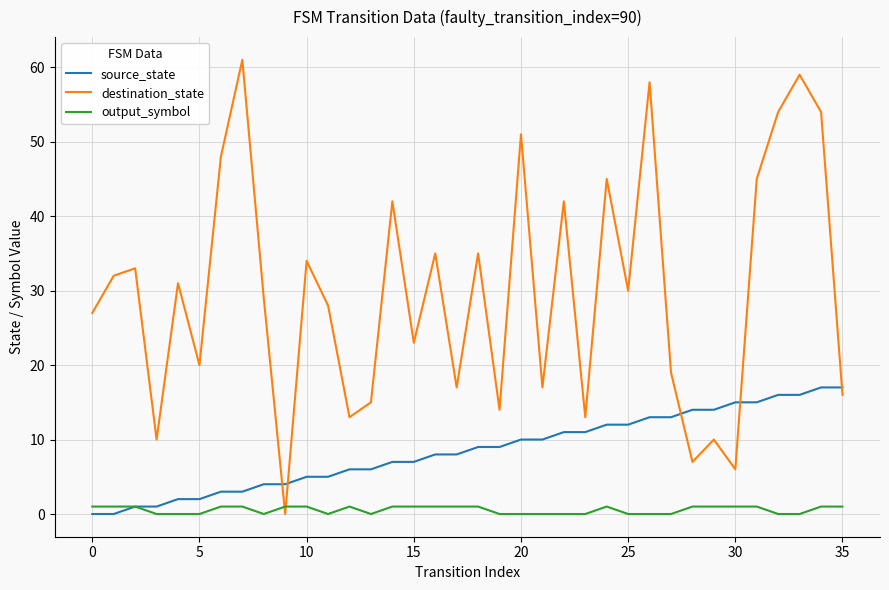

What is the sum of all destination_state values?

1073